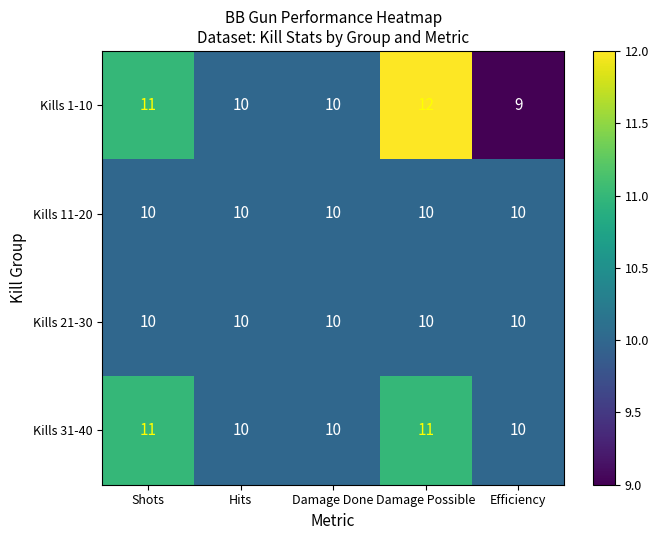

Count the Kills 1-10 values in the range 10 to 11.

3